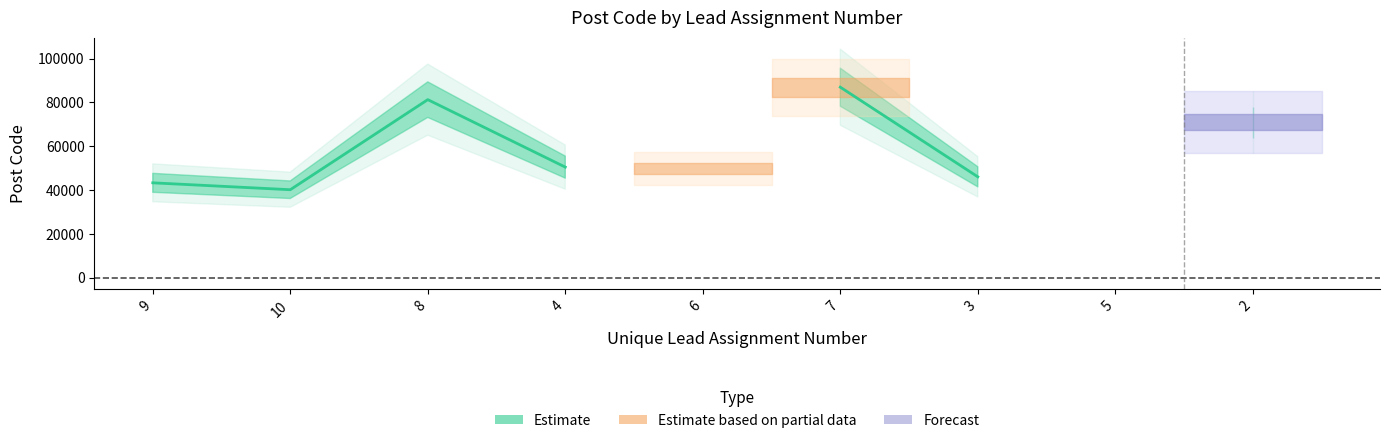

How many series are shown in this chart?

3